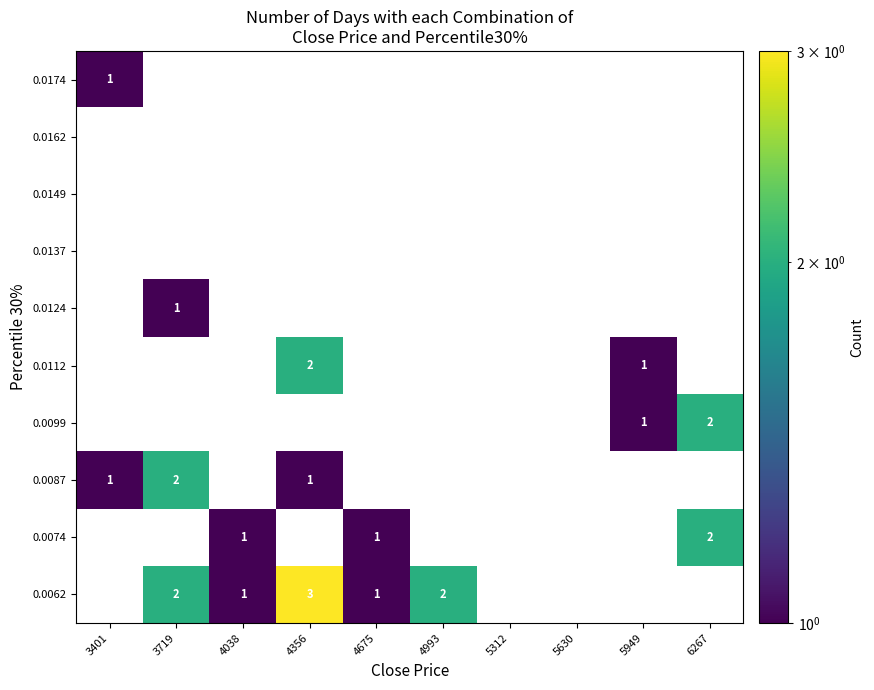

True or false: 0.0112 has a value of 2 at 4356.

True